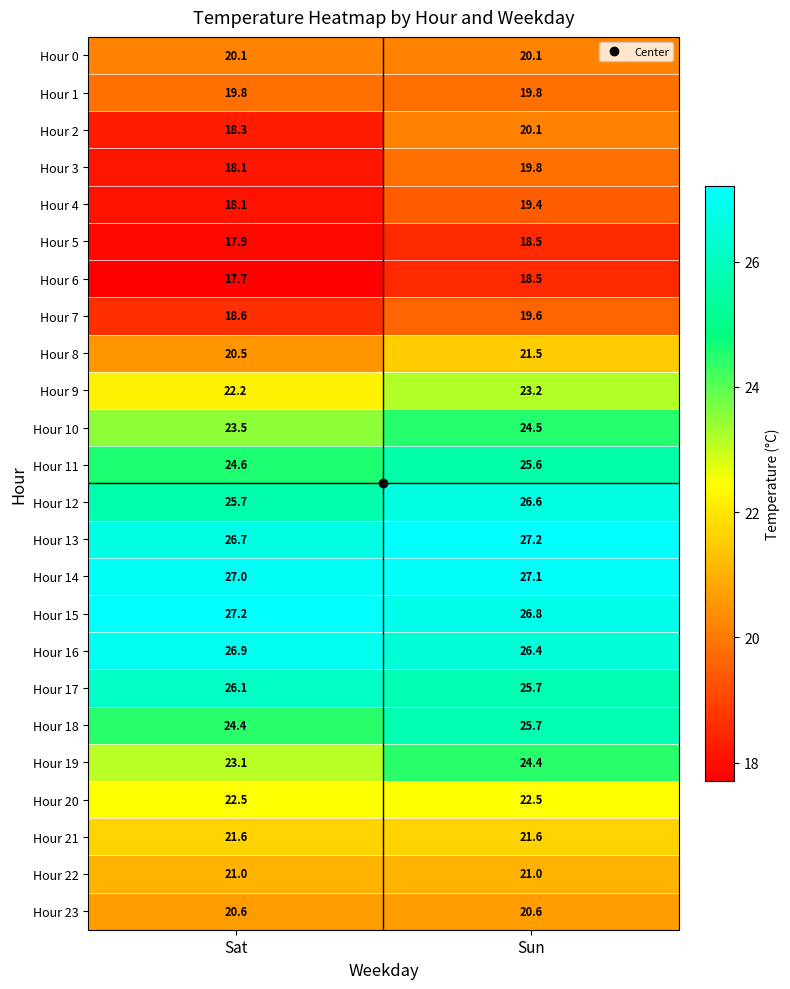

Is it true that Hour 18 equals 44.5 at Sun?

False